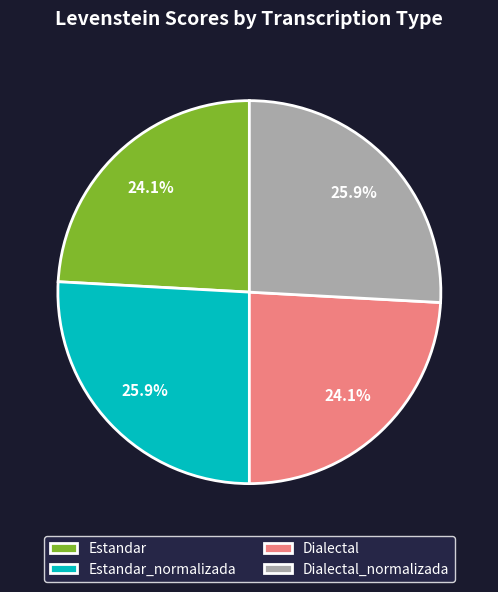

Does Dialectal represent more than half of the total?

No